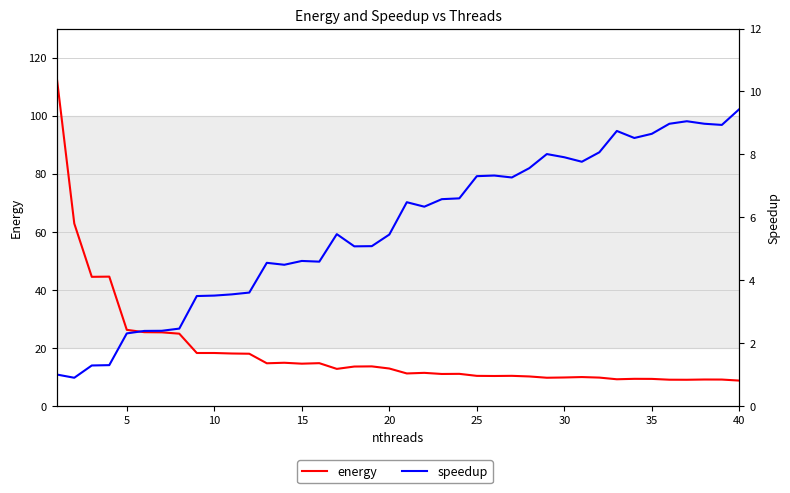

Reading left to right, what are all the values shown in this chart?

energy: 113.1	62.8	44.5	44.6	26.2	25.4	25.4	24.9	18.2	18.2	18.1	18.0	14.7	14.9	14.6	14.7	12.8	13.6	13.6	12.9	11.2	11.4	11.0	11.1	10.4	10.3	10.4	10.2	9.7	9.8	10.0	9.8	9.2	9.4	9.3	9.0	9.0	9.1	9.1	8.7
speedup: 1.0	0.9	1.3	1.3	2.3	2.4	2.4	2.5	3.5	3.5	3.5	3.6	4.6	4.5	4.6	4.6	5.5	5.1	5.1	5.5	6.5	6.3	6.6	6.6	7.3	7.3	7.3	7.6	8.0	7.9	7.8	8.1	8.7	8.5	8.7	9.0	9.1	9.0	8.9	9.4